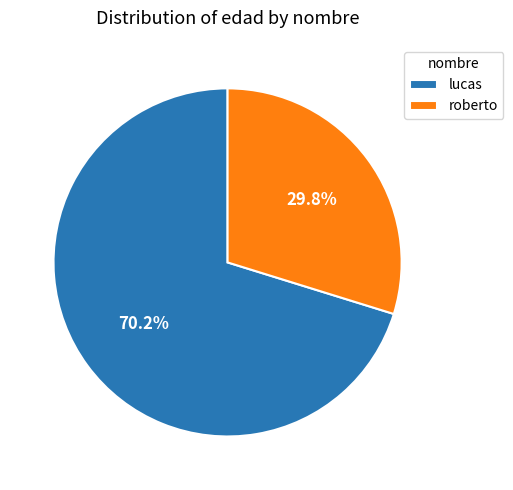

Between lucas and roberto, which is larger?

lucas